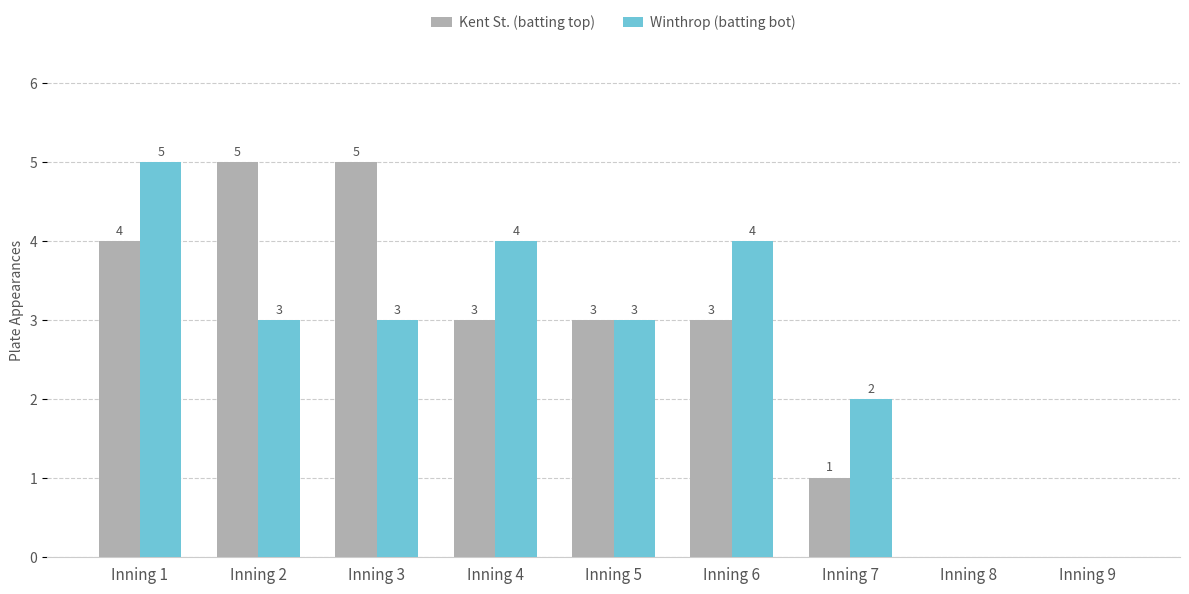

Where does the Winthrop (batting bot) series first go above 3?

Inning 1